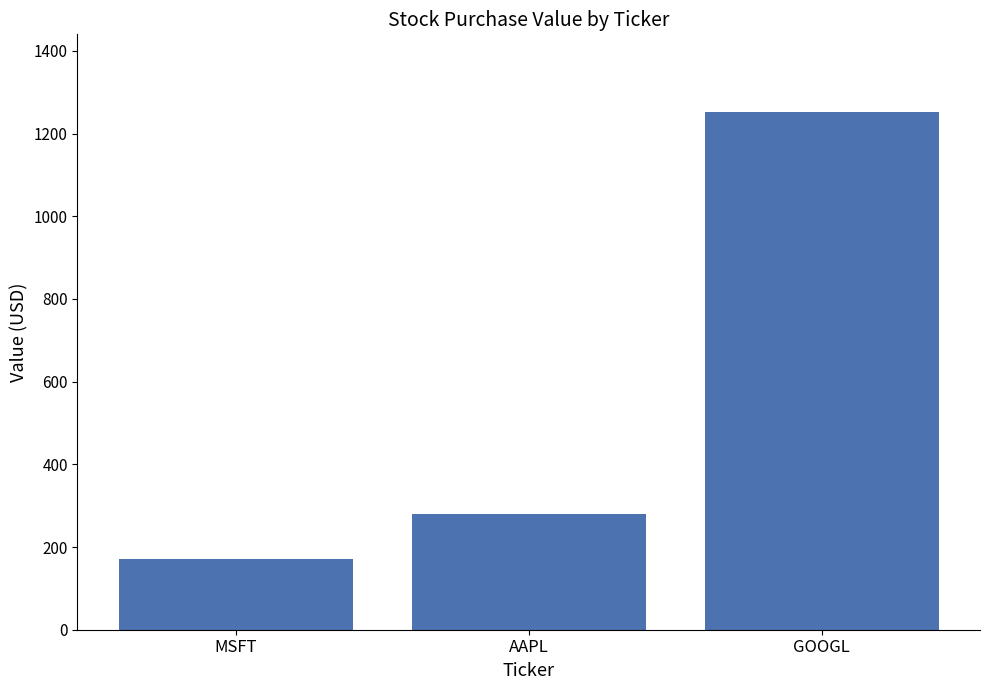

Rank the categories by value from lowest to highest.

MSFT, AAPL, GOOGL